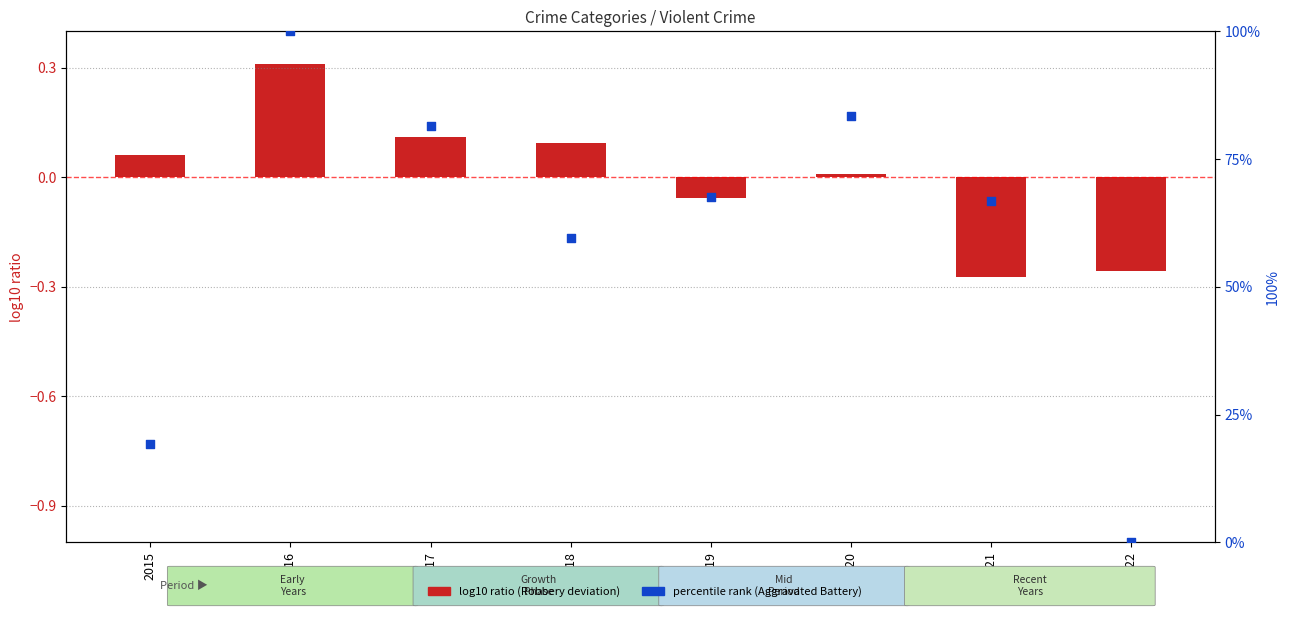

Which series contains the lowest Y value?

log10 ratio (Robbery)